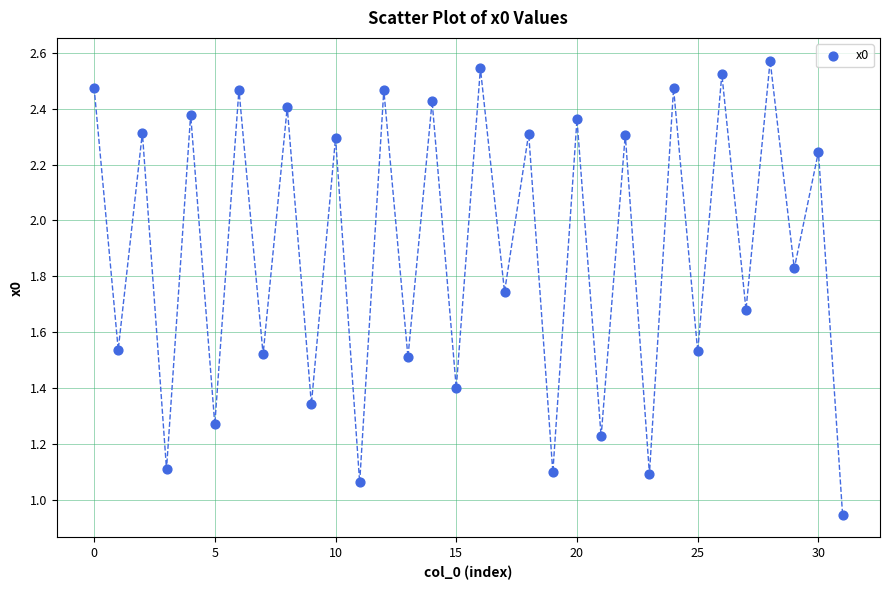

What is the range of Y values (max minus min)?

1.6